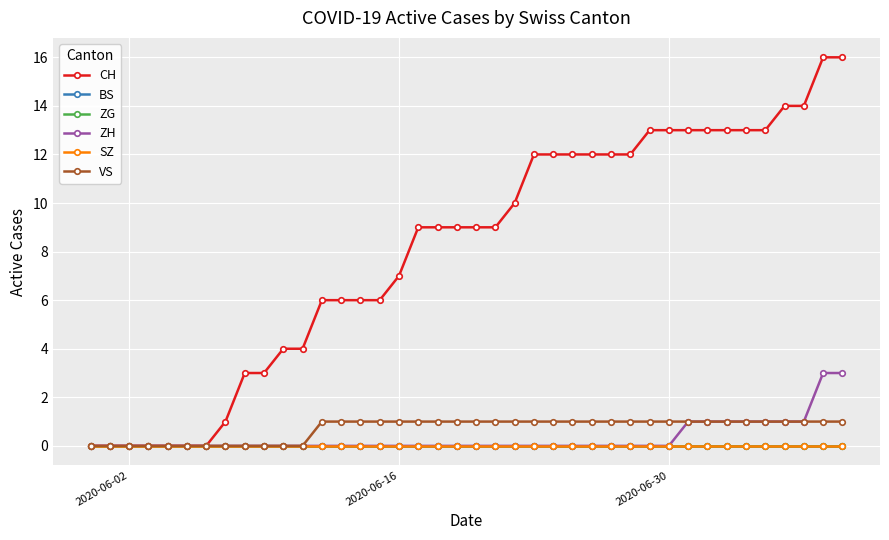

Which series has the widest spread of values?

CH